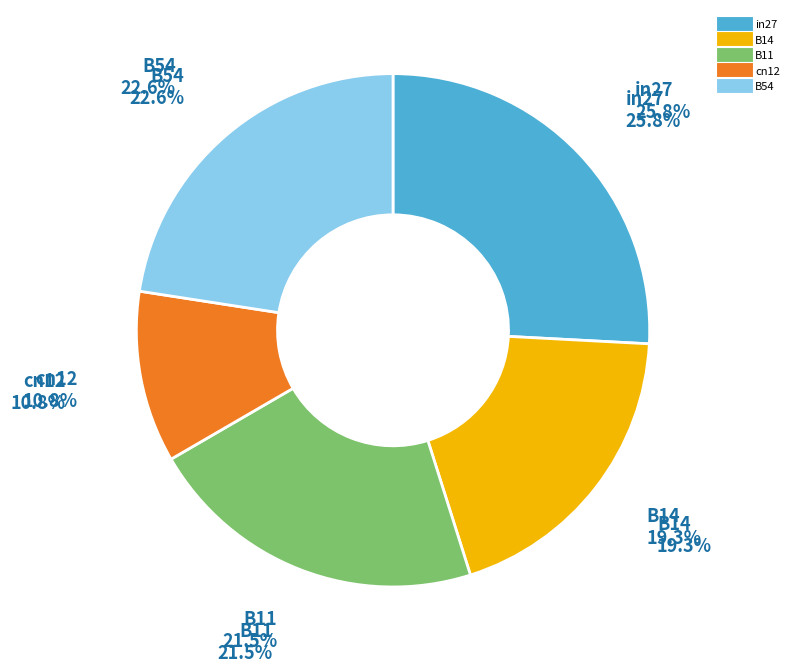

Which has a higher value, cn12 or B14?

B14